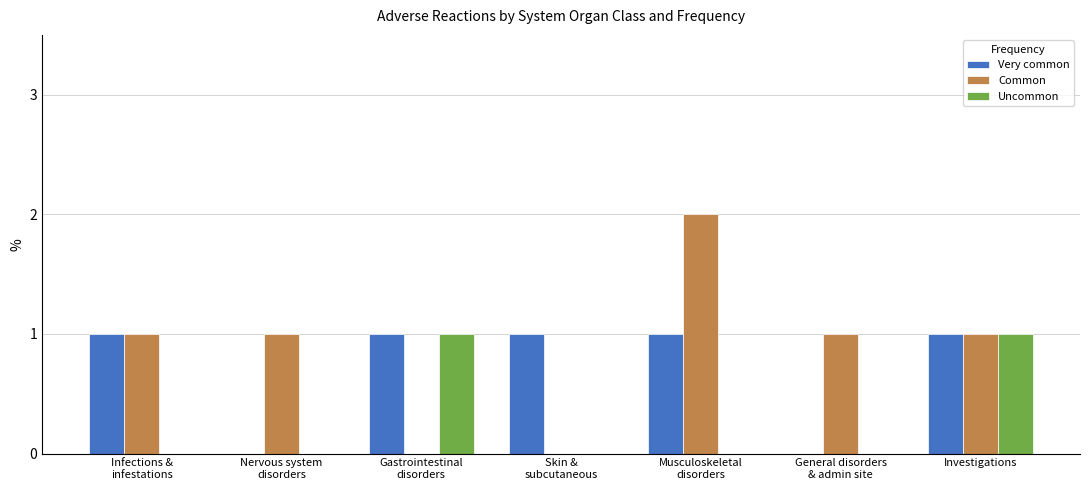

How many distinct data groups are displayed?

3